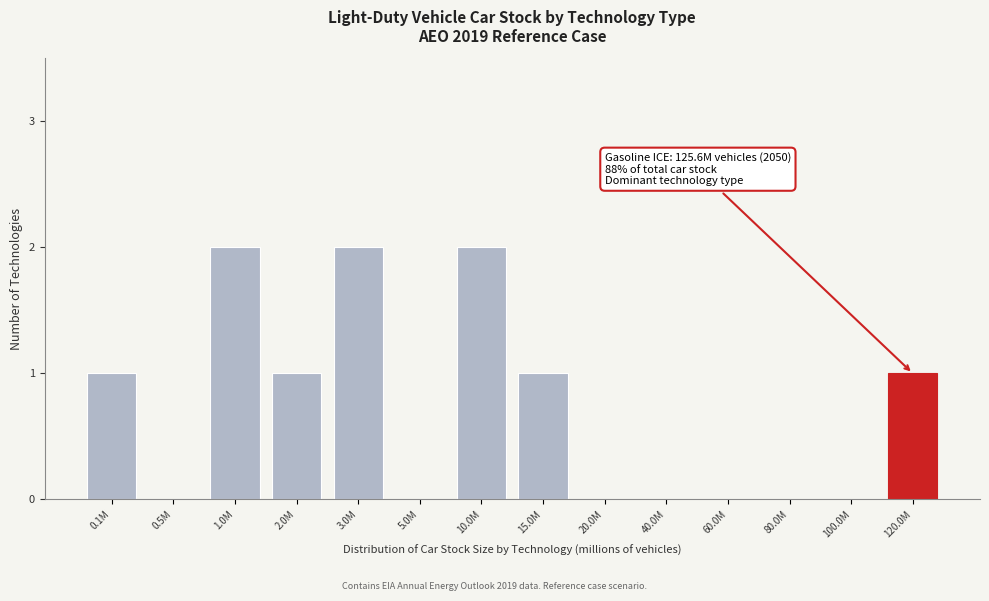

Reading left to right, list all the values displayed in this chart.

0.1M=1	0.5M=0	1.0M=2	2.0M=1	3.0M=2	5.0M=0	10.0M=2	15.0M=1	20.0M=0	40.0M=0	60.0M=0	80.0M=0	100.0M=0	120.0M=1